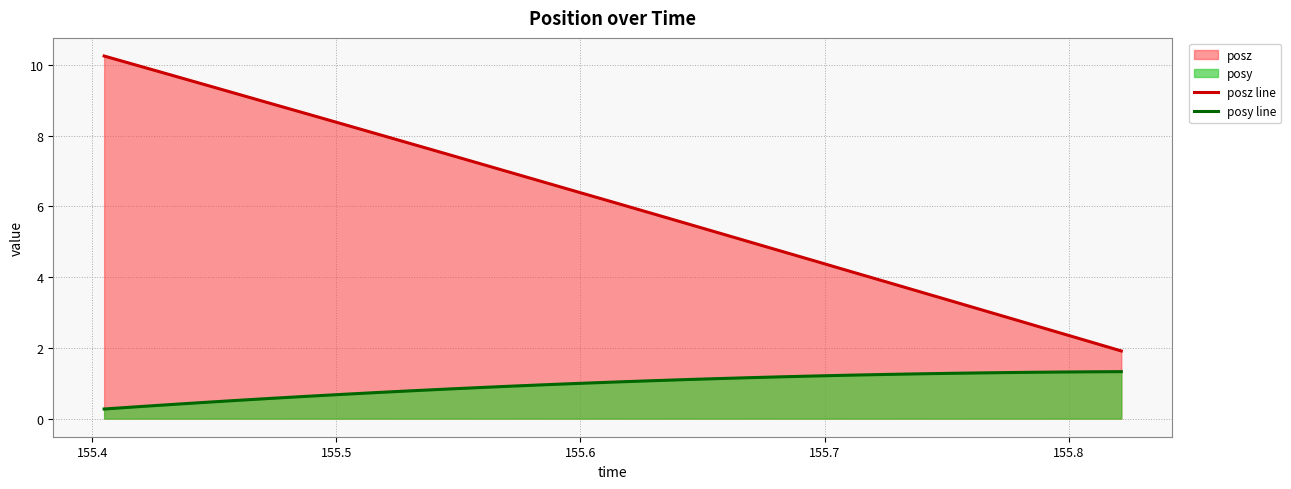

Which series has the largest range (max minus min)?

posz line